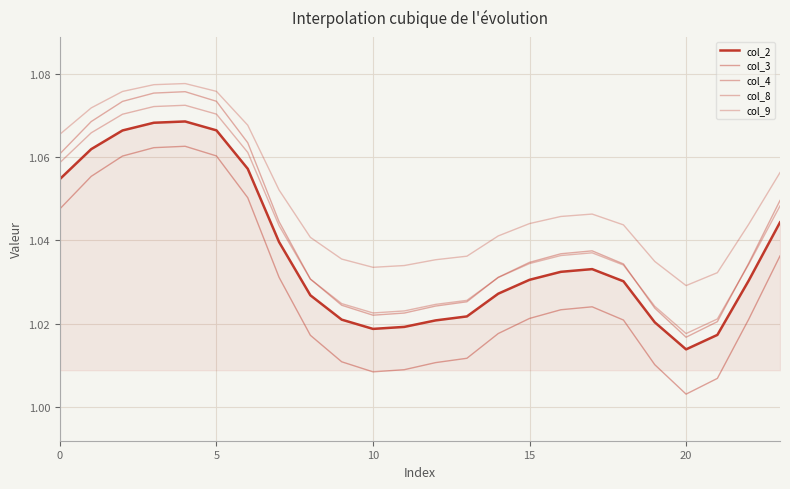

How many interior local peaks does the col_3 series have?

2